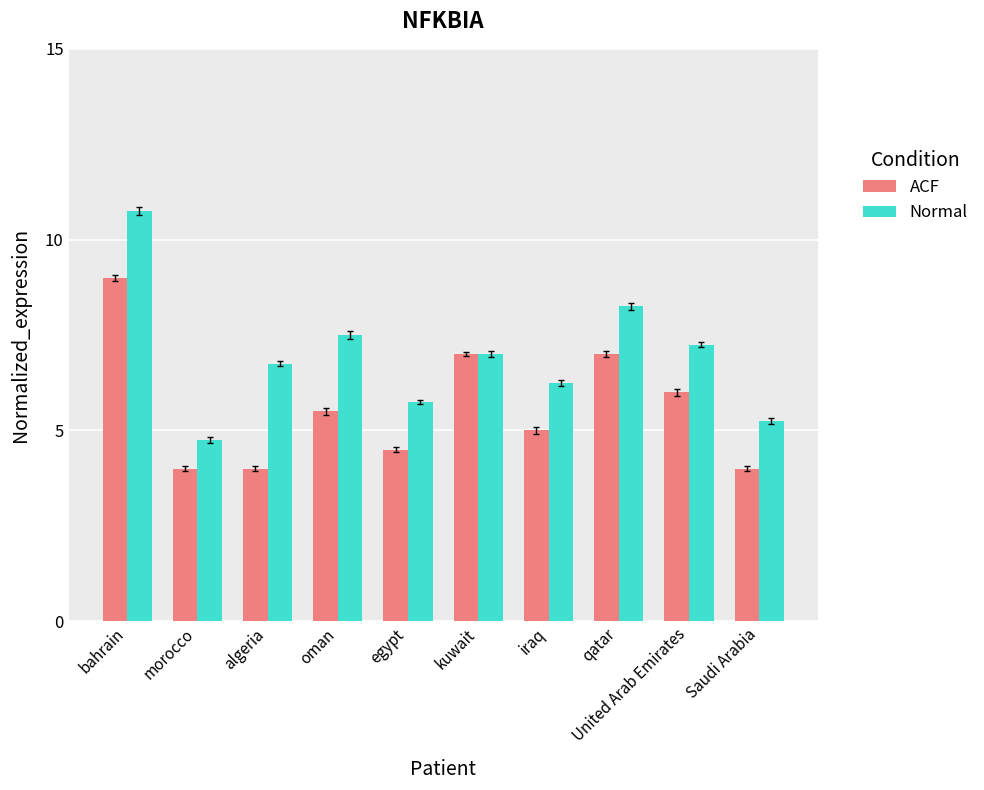

Which category has the highest value in the Normal series?

bahrain